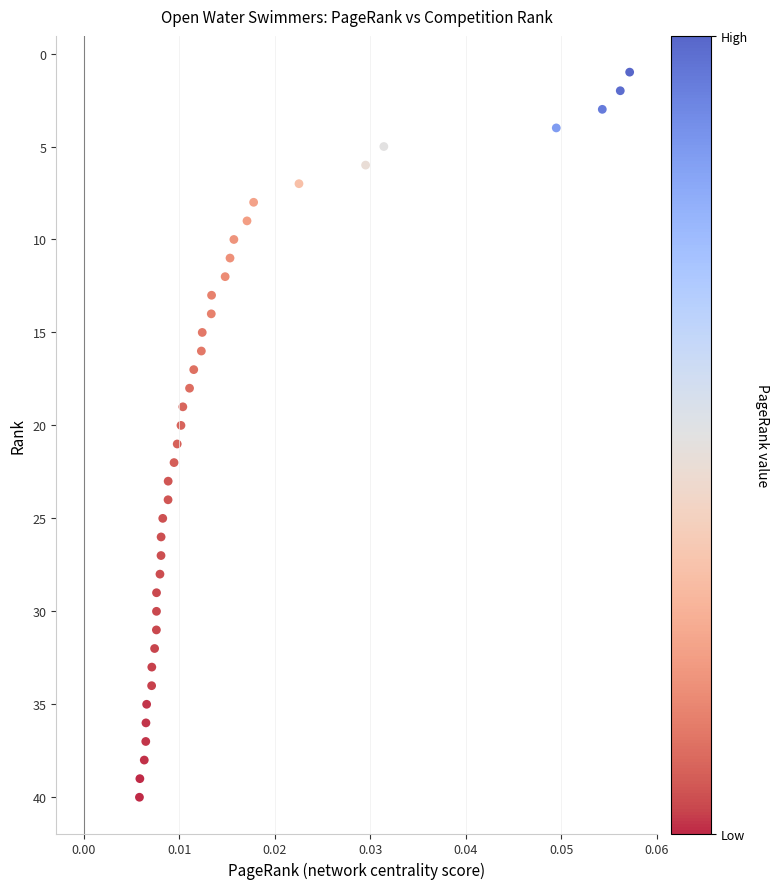

What is the range of Y values (max minus min)?

39